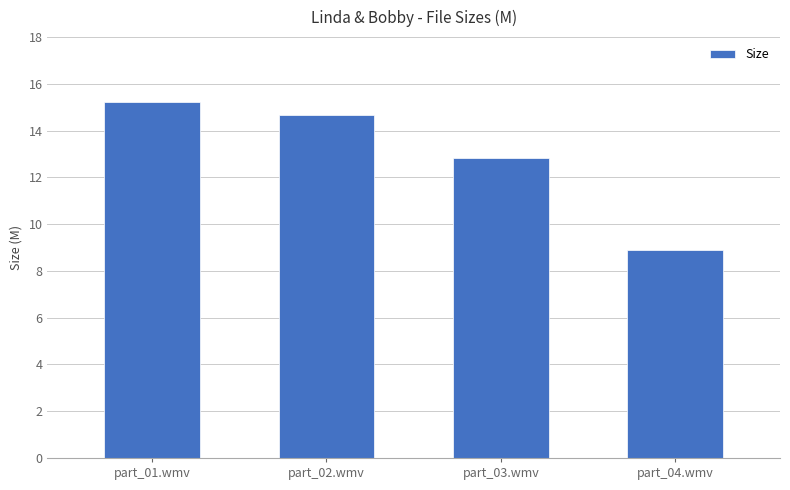

At which label is the value closest to 12?

part_03.wmv